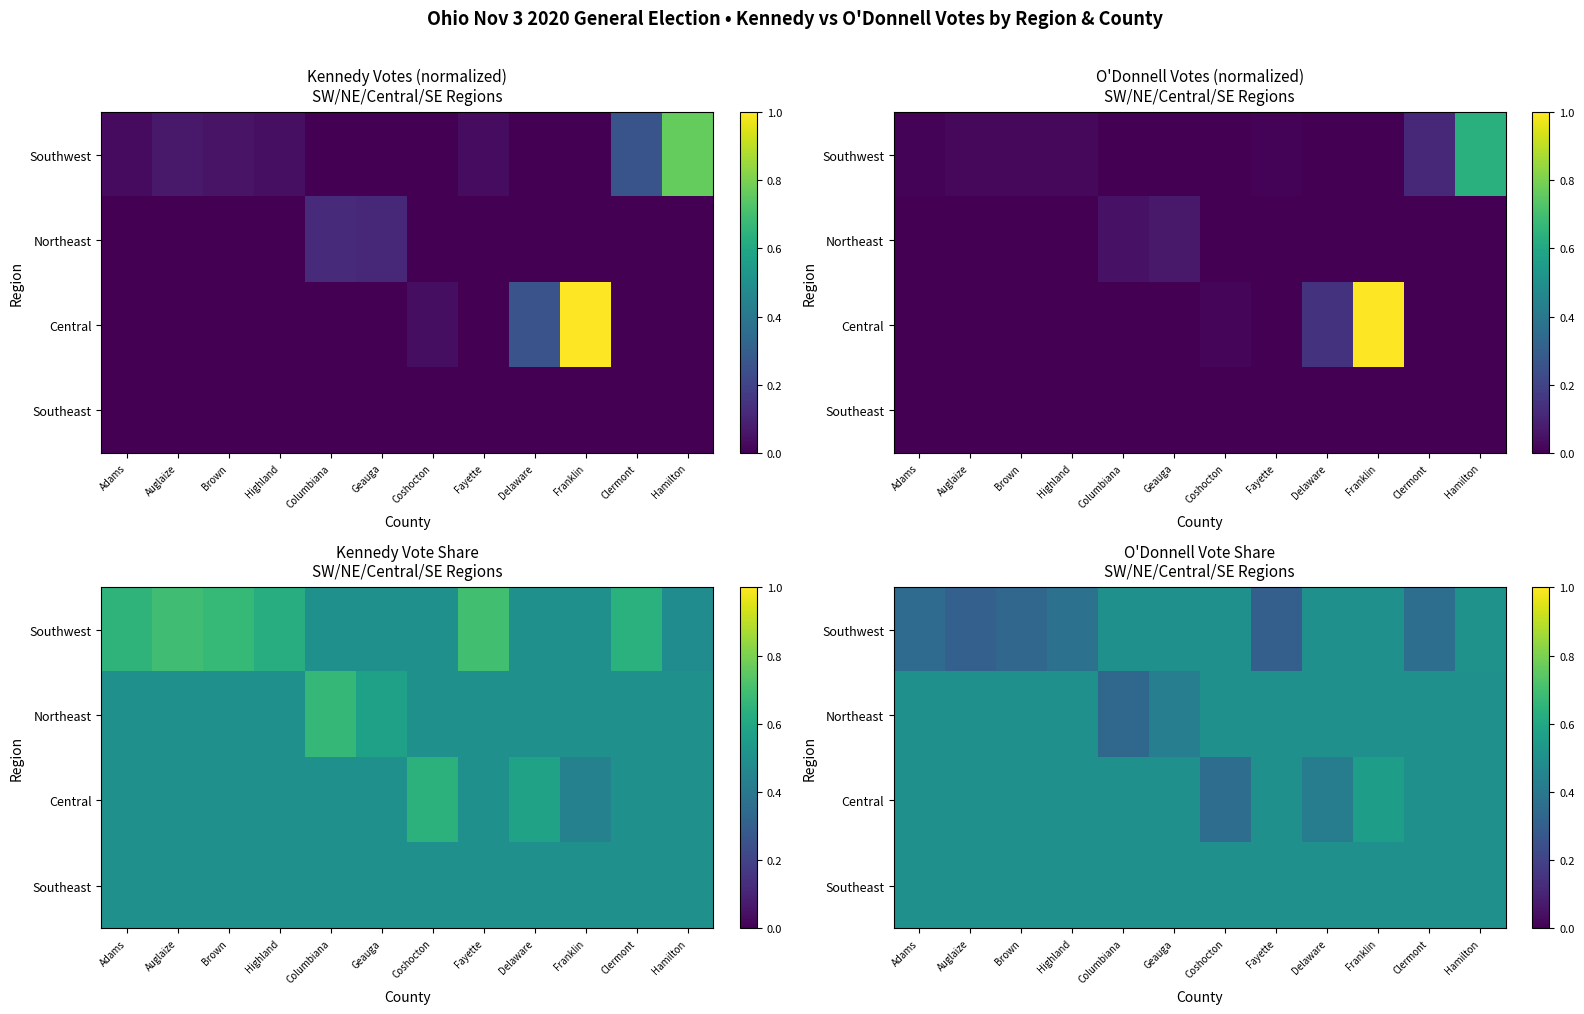

What is the difference between the highest and lowest values at Brown?

0.2